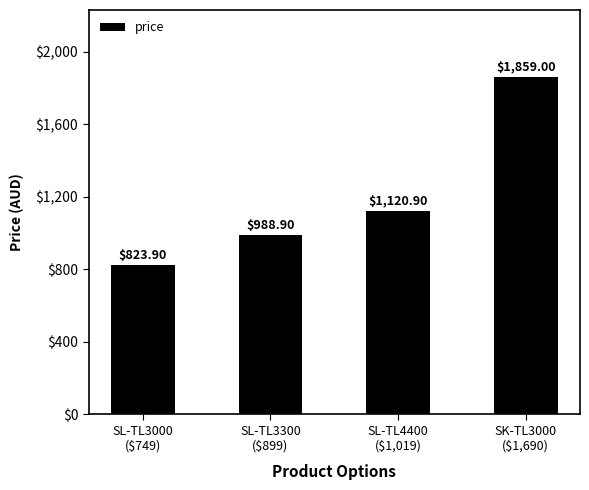

Reading left to right, extract all data points from this chart.

823.9	988.9	1120.9	1859.0